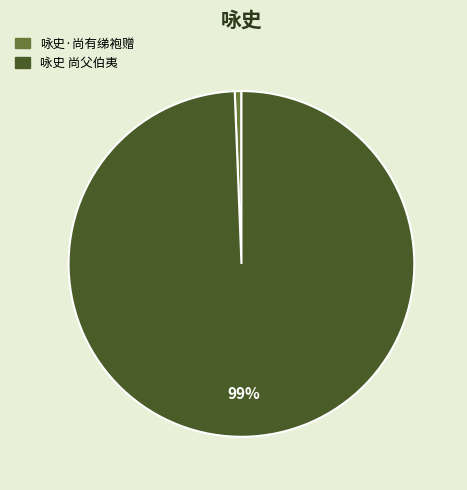

Which category has the biggest portion of the pie?

咏史 尚父伯夷